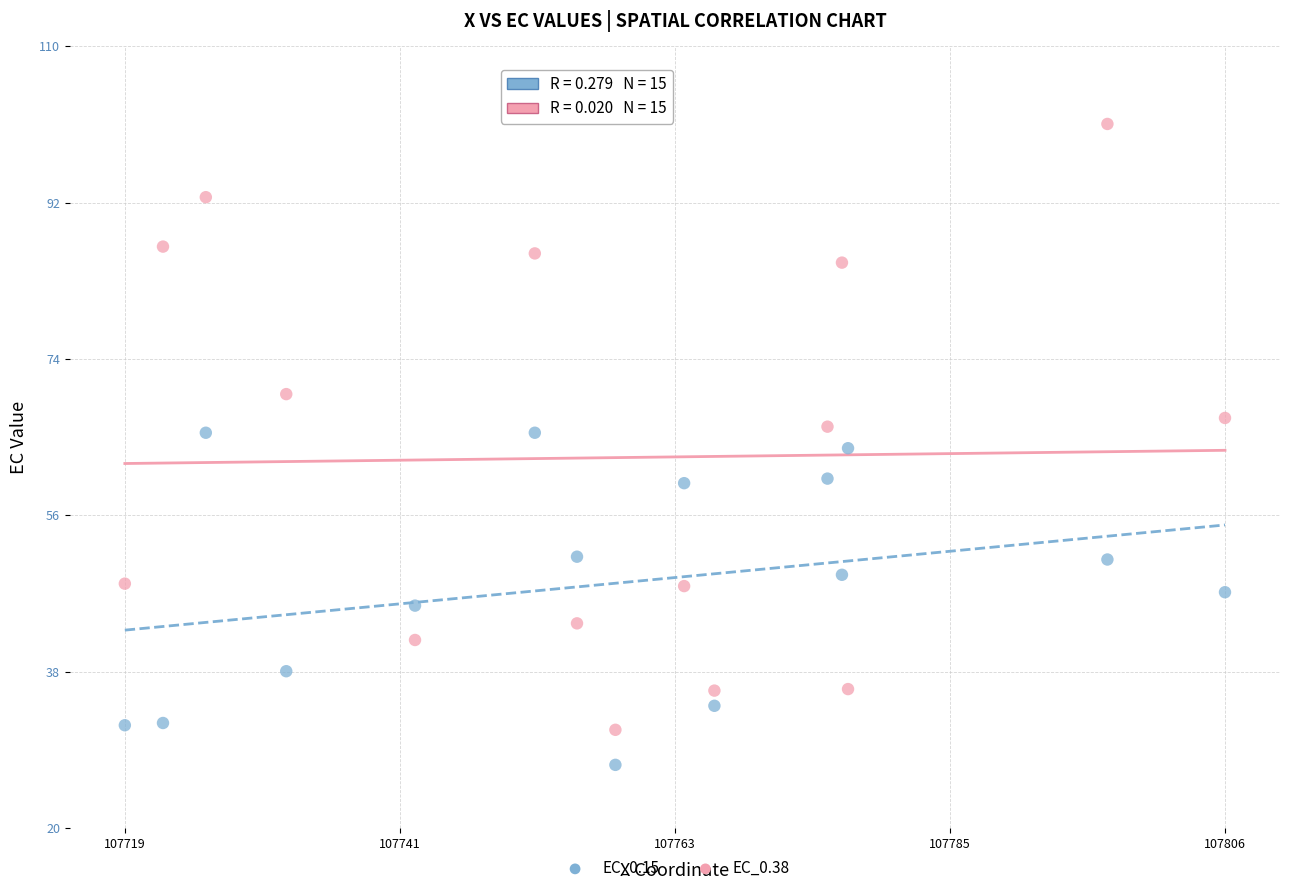

Across all data points, what is the range of X values (max minus min)?

86.7